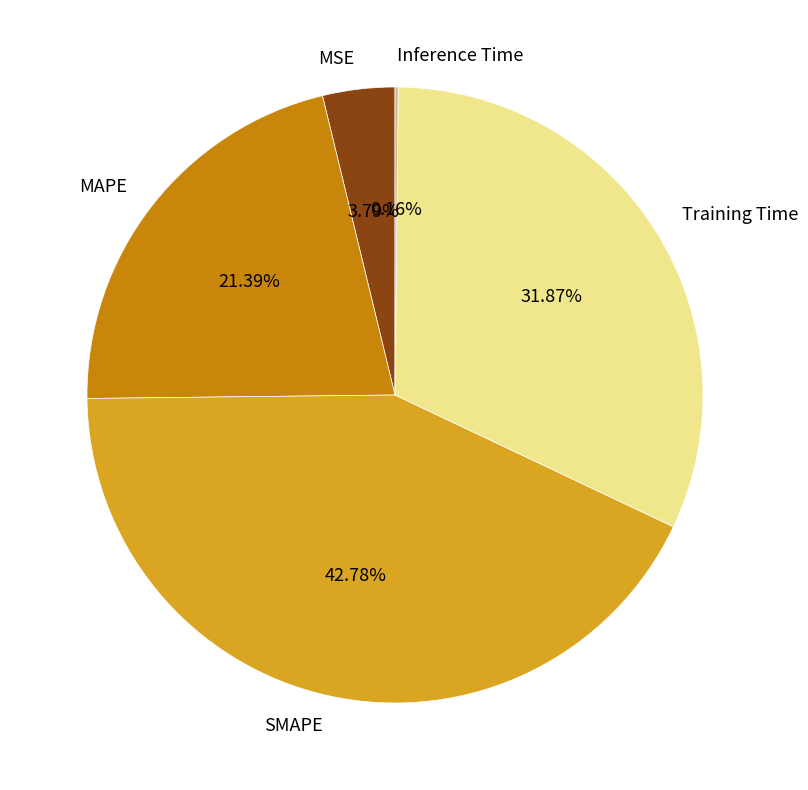

Is the sum of Training Time and SMAPE greater than half?

Yes